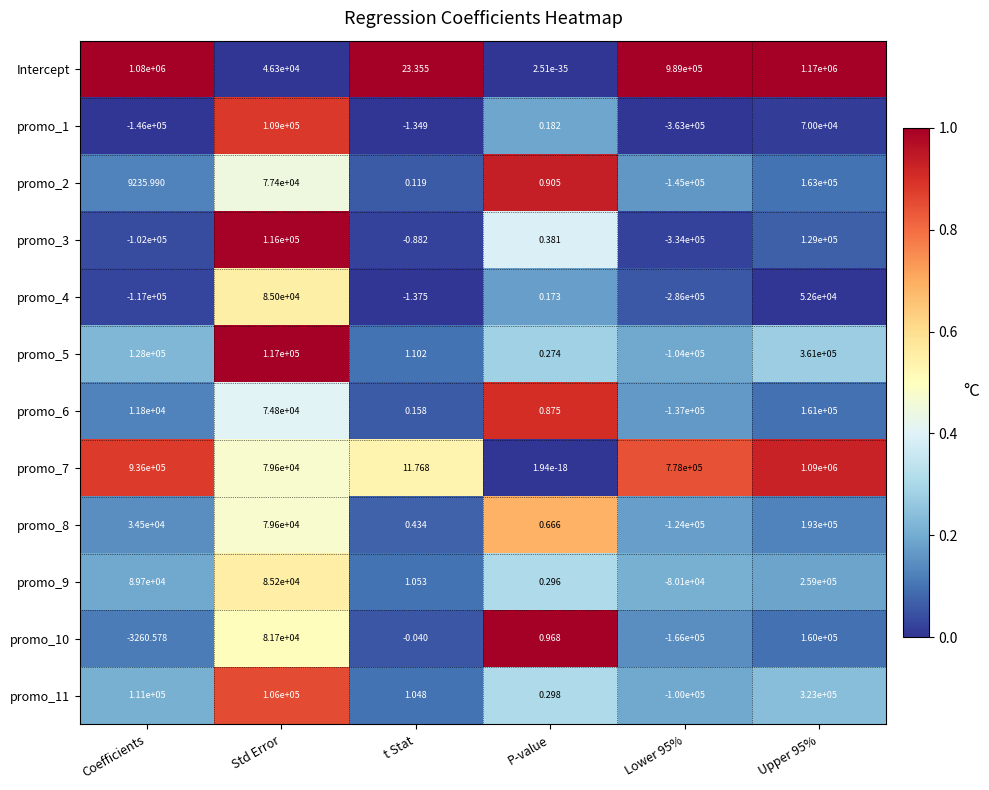

Which series changed the most between Coefficients and t Stat?

Intercept